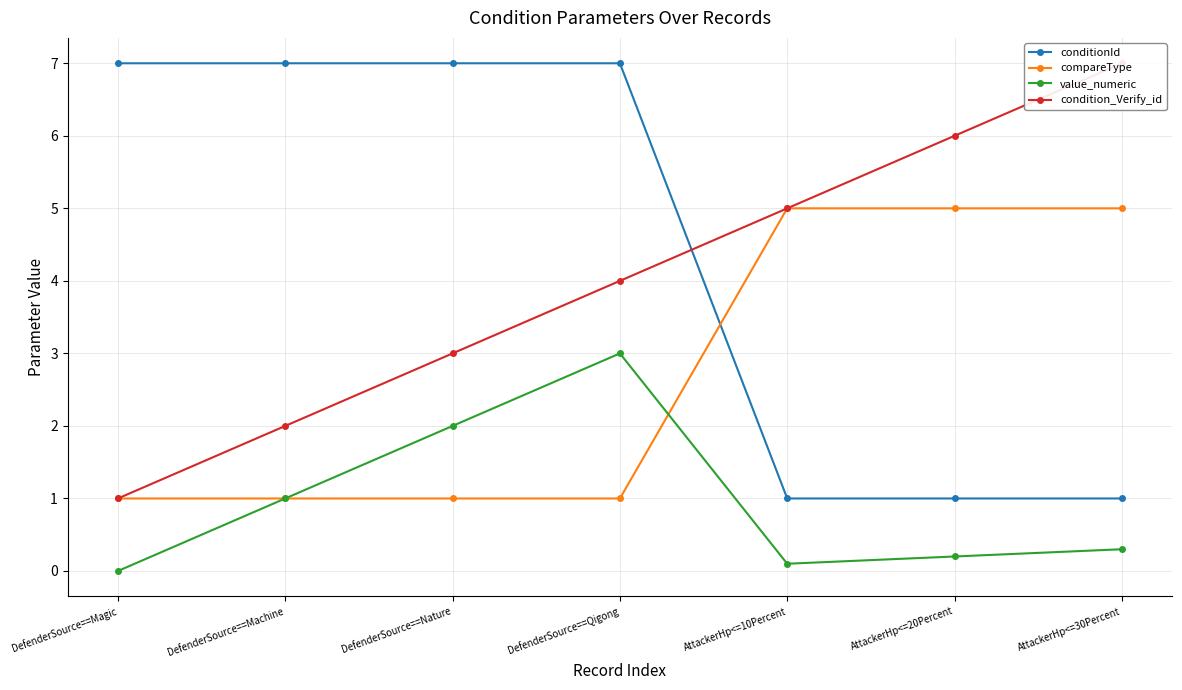

List the series in order of their peak value, lowest first.

value_numeric, compareType, conditionId, condition_Verify_id